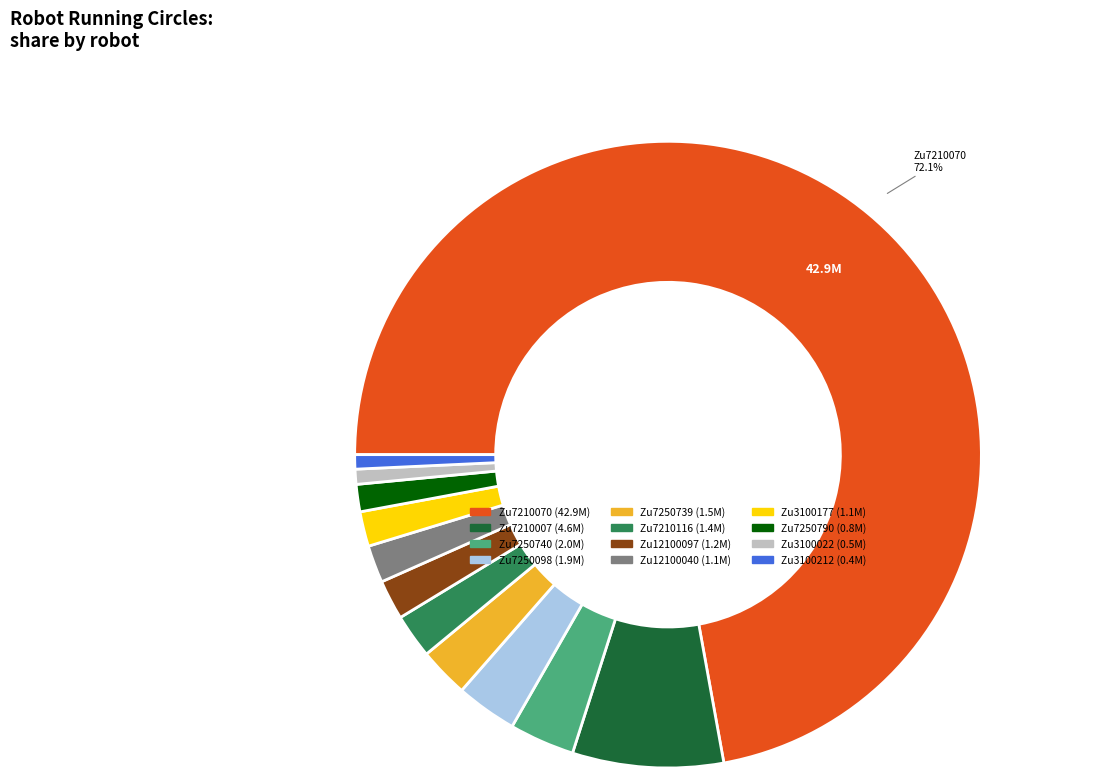

Which category has the biggest portion of the pie?

Zu7210070